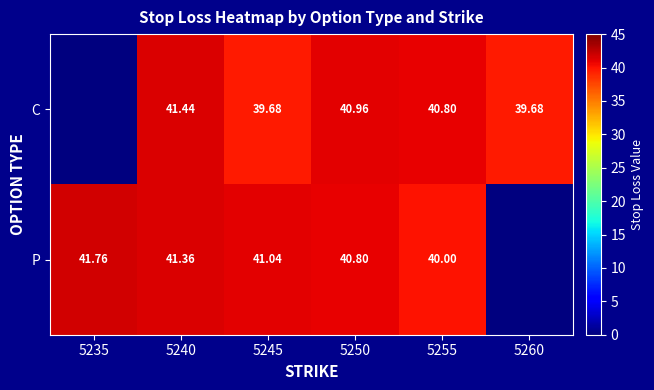

Rank the series at 5250 from lowest to highest value.

P, C